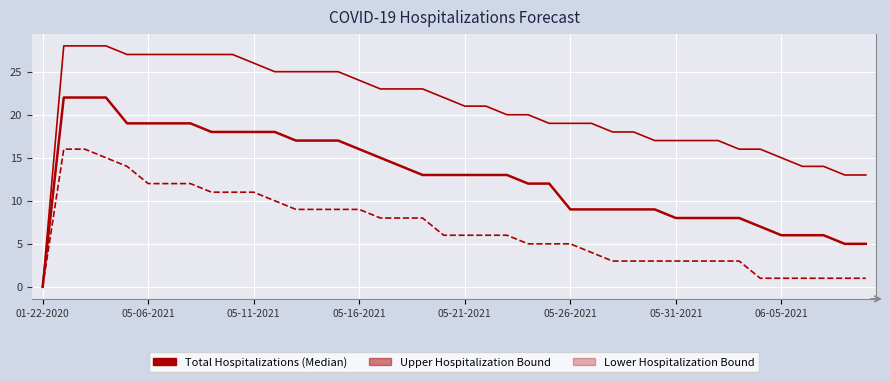

Reading left to right, list all the values displayed in this chart.

Upper Hospitalization Bound: 0	28	28	28	27	27	27	27	27	27	26	25	25	25	25	24	23	23	23	22	21	21	20	20	19	19	19	18	18	17	17	17	17	16	16	15	14	14	13	13
Total Hospitalizations (Median): 0	22	22	22	19	19	19	19	18	18	18	18	17	17	17	16	15	14	13	13	13	13	13	12	12	9	9	9	9	9	8	8	8	8	7	6	6	6	5	5
Lower Hospitalization Bound: 0	16	16	15	14	12	12	12	11	11	11	10	9	9	9	9	8	8	8	6	6	6	6	5	5	5	4	3	3	3	3	3	3	3	1	1	1	1	1	1